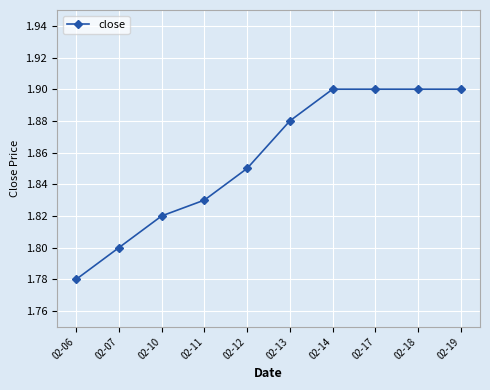

At which label is the value closest to 1?

02-06